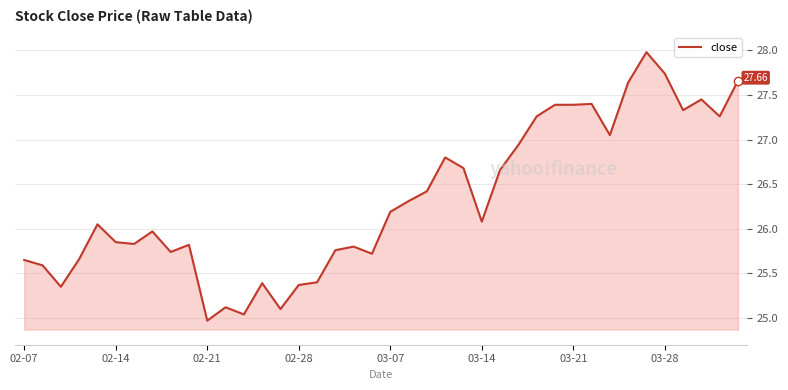

How many series are shown in this chart?

1